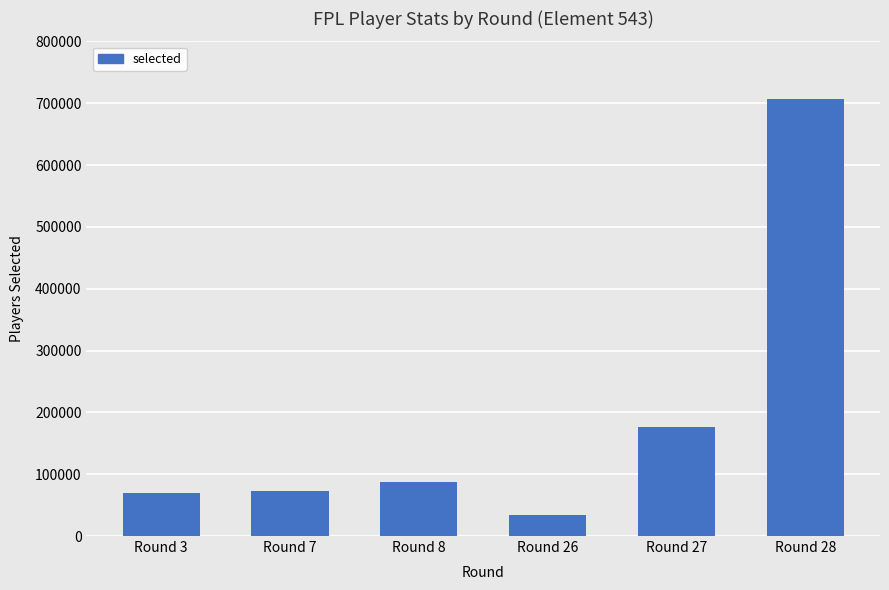

What is the minimum value shown in the chart?

33314